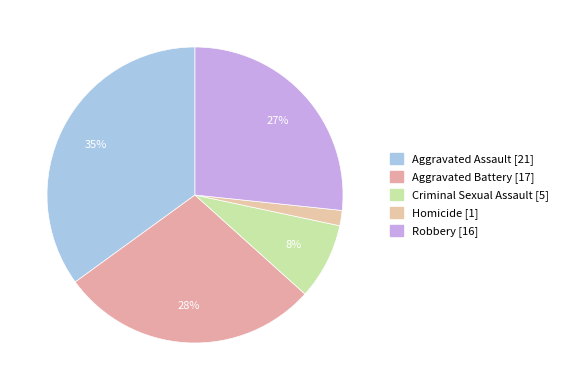

Does any single category account for the majority?

No